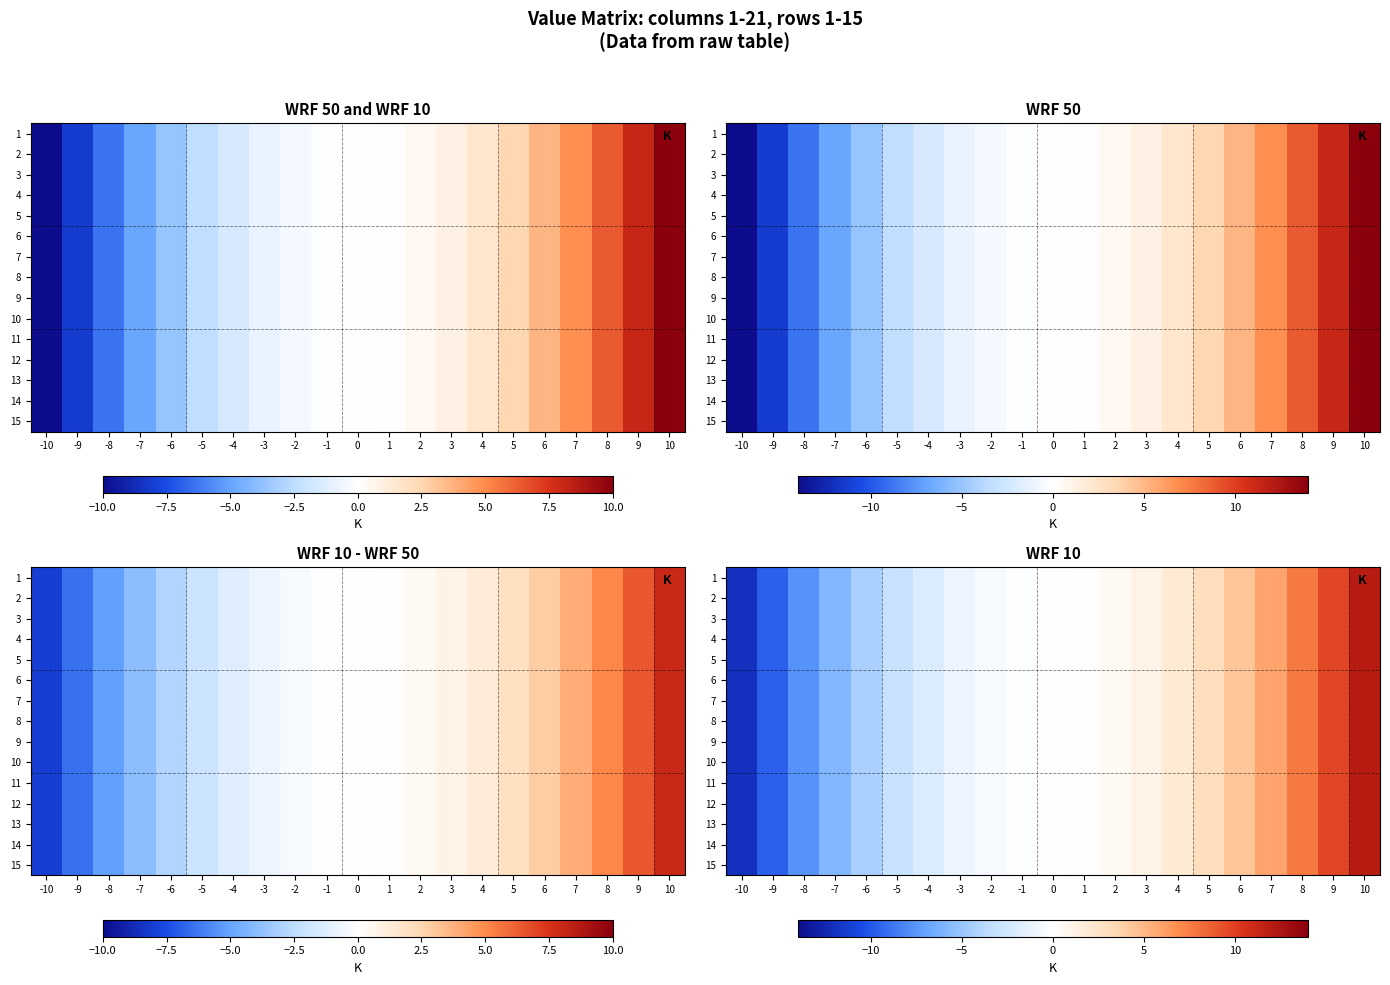

What is the minimum value shown in the chart?

-12.0